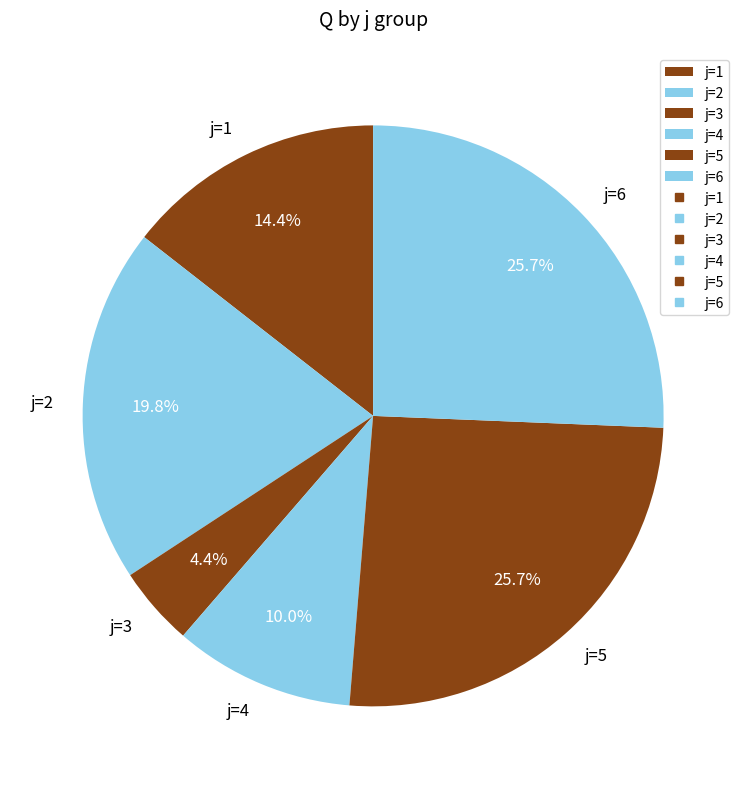

Which slice is the smallest?

j=3